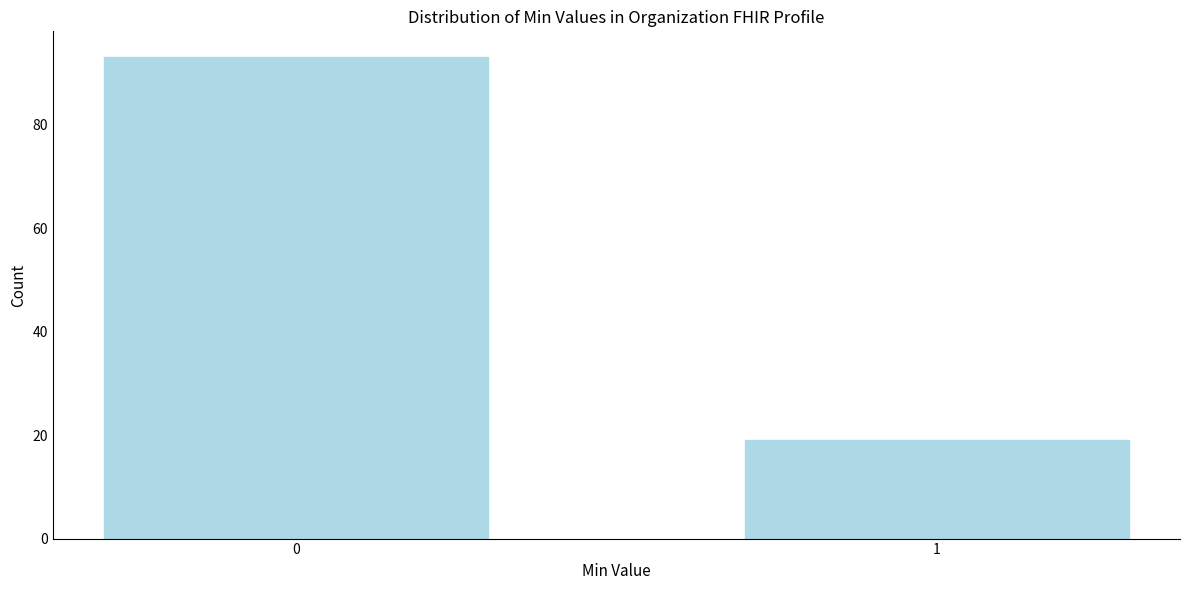

Reading left to right, transcribe all the data shown in this chart.

93	19